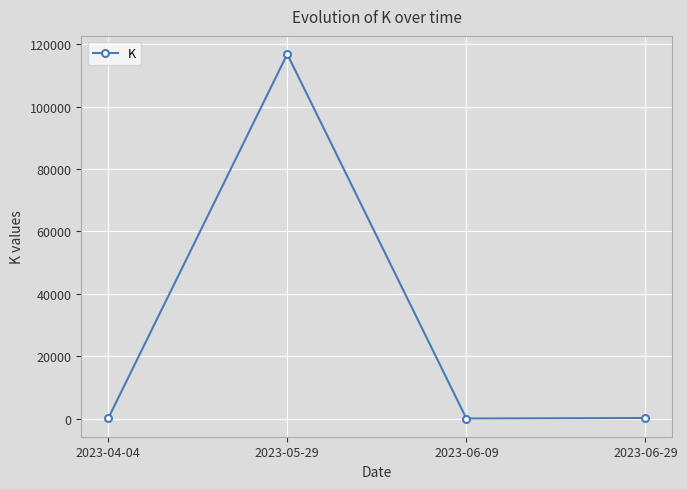

What is the change in value from 2023-06-09 to 2023-06-29?

+157.1